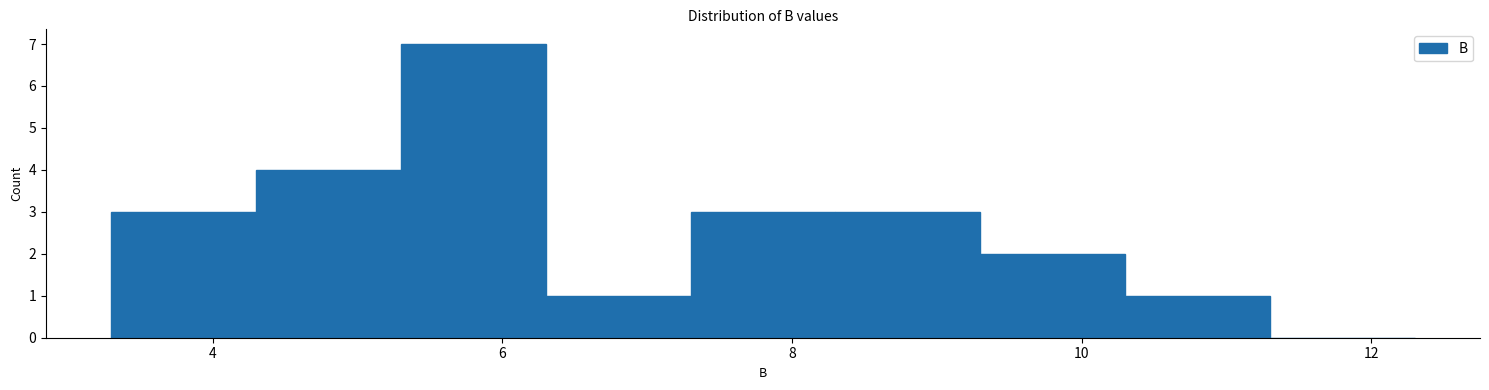

Reading left to right, list every bar in this chart as the range it spans on the x-axis followed by its height. Neither the bar edges nor the heights are printed on the chart, so give them approximately, as read against the axes.

3.3 to 4.3: 3
4.3 to 5.3: 4
5.3 to 6.3: 7
6.3 to 7.3: 1
7.3 to 8.3: 3
8.3 to 9.3: 3
9.3 to 10.3: 2
10.3 to 11.3: 1
11.3 to 12.3: 0